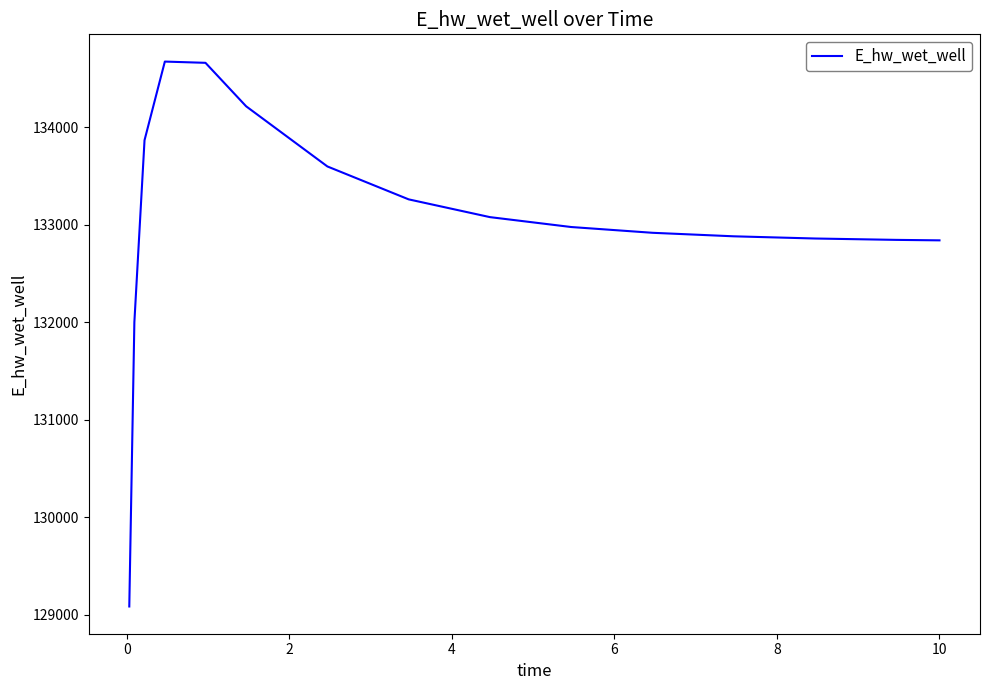

What is the smallest value displayed?

129086.4